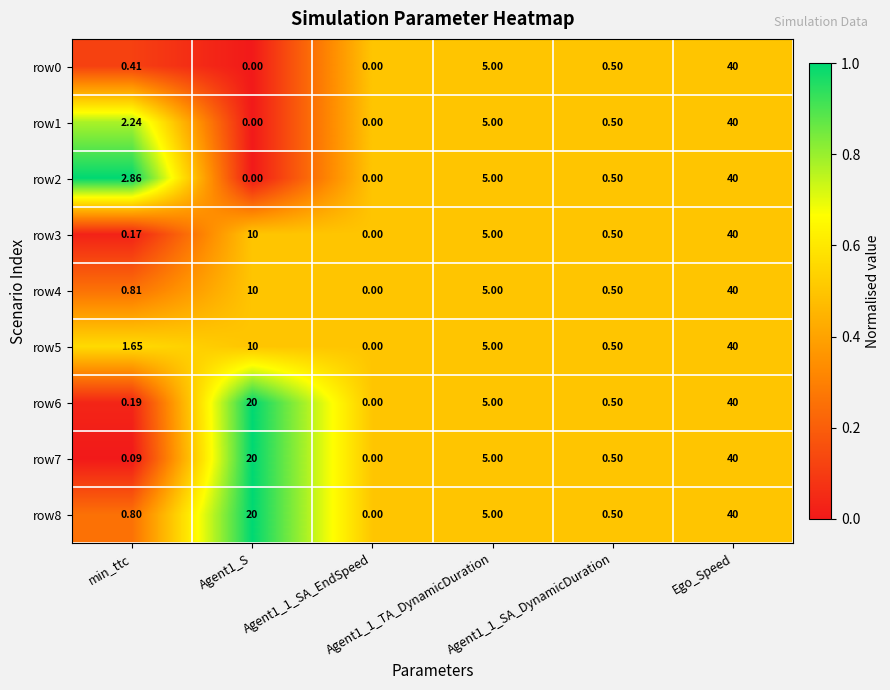

List the series in order of their peak value, highest first.

row2, row6, row7, row8, row1, row5, row0, row3, row4